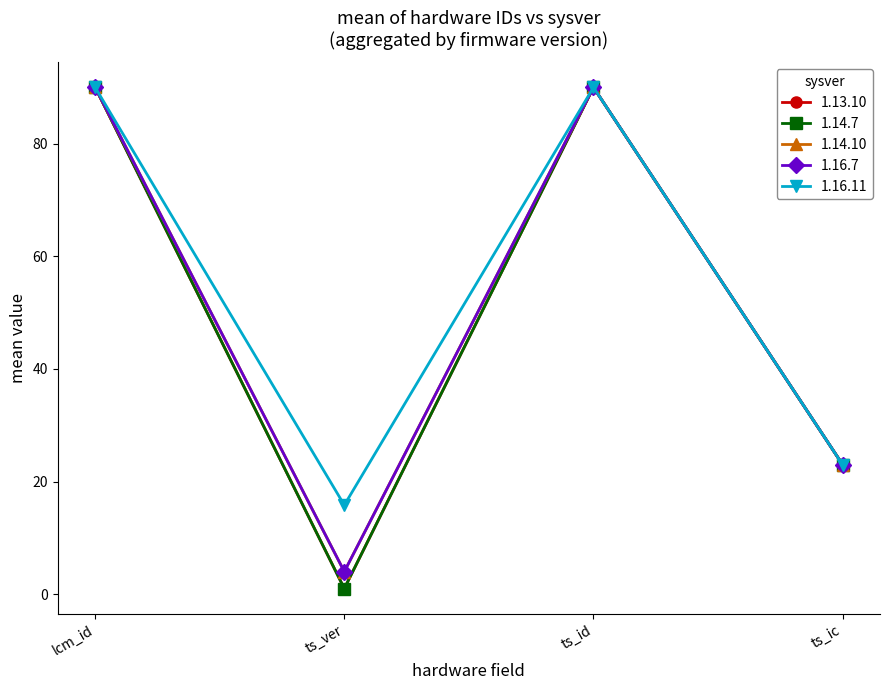

Is this an area chart (filled region under the line)?

No